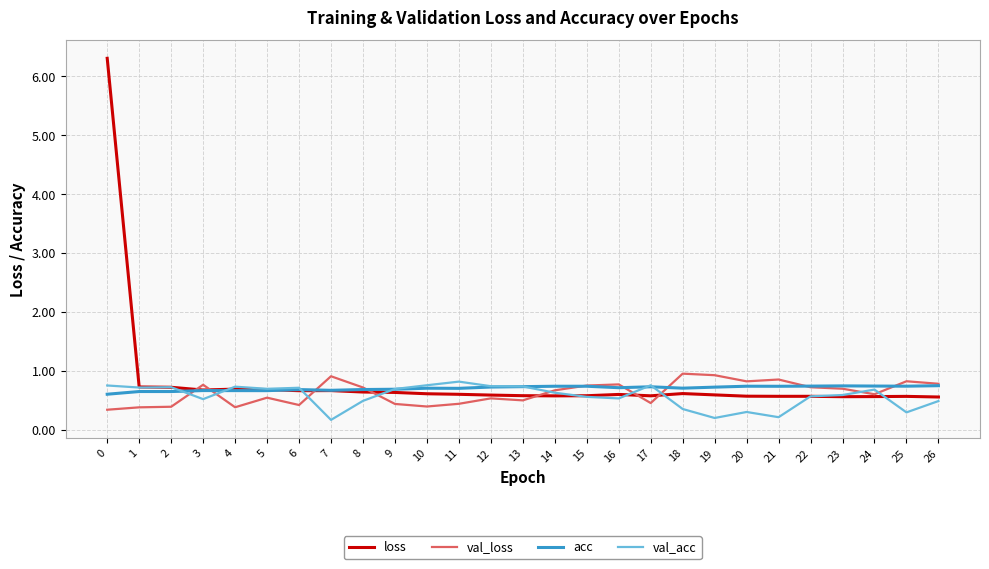

How many lines are shown in the chart?

4